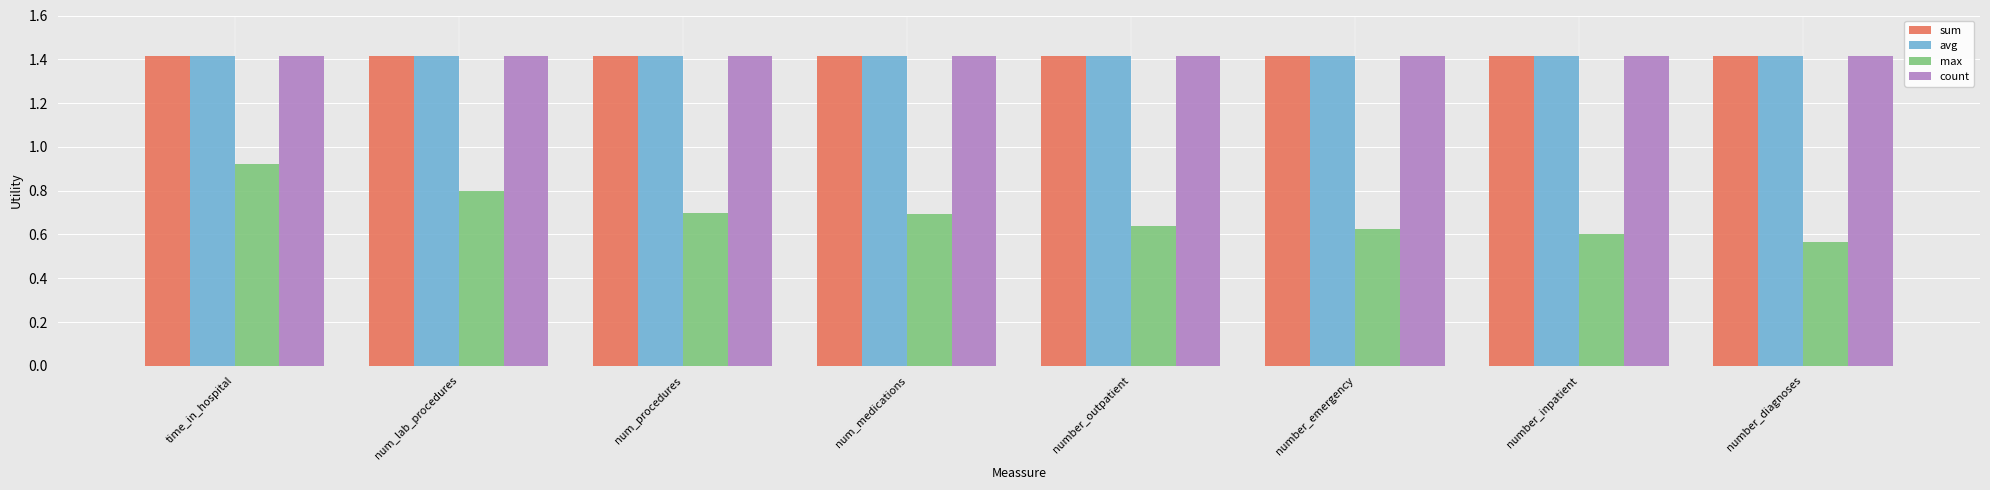

What is the spread (max minus min) of values at number_inpatient?

0.8